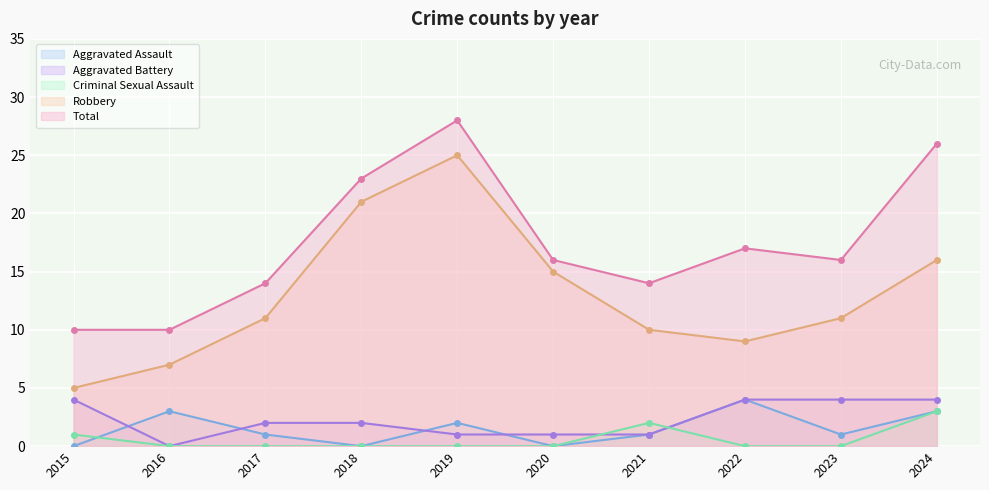

At which category is the sum across all series the highest?

2019